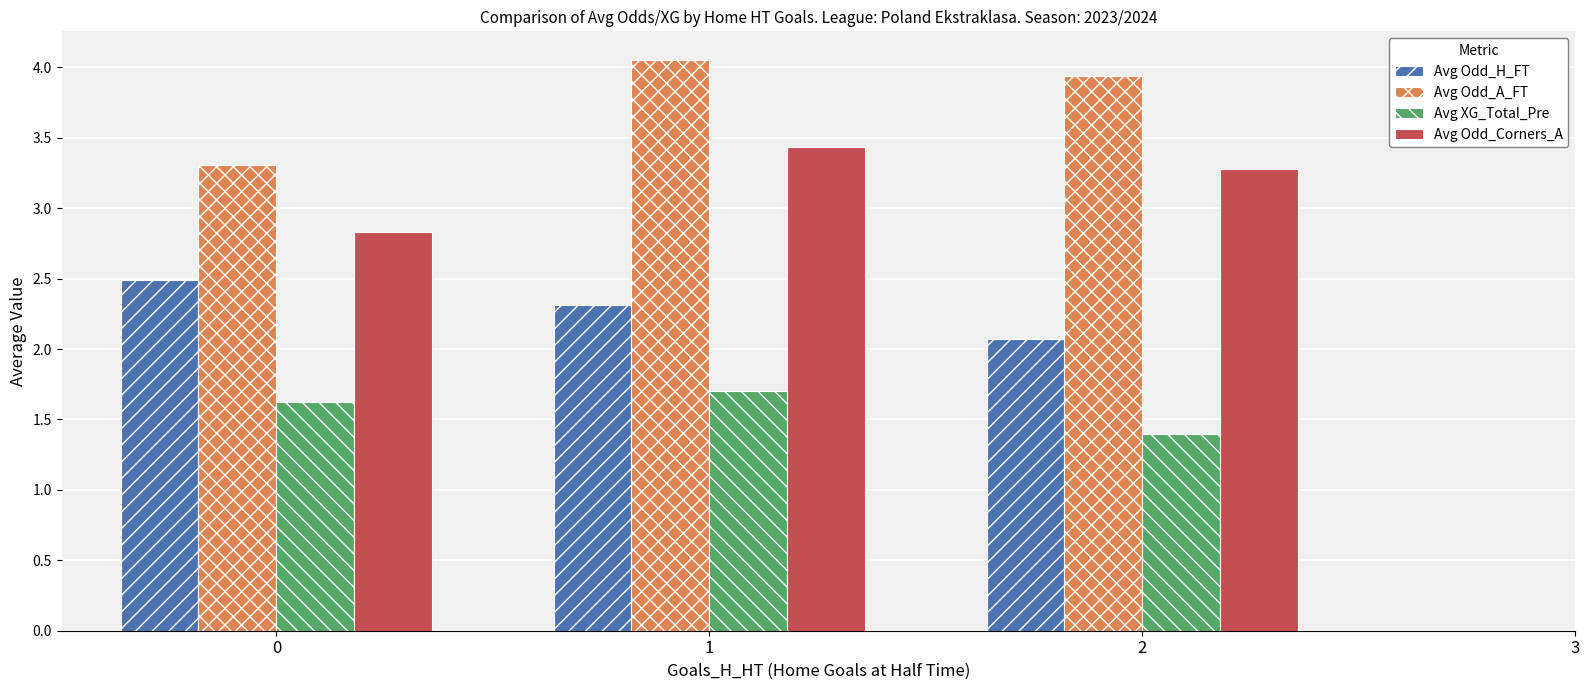

What is the spread (max minus min) of values at 2?

2.5